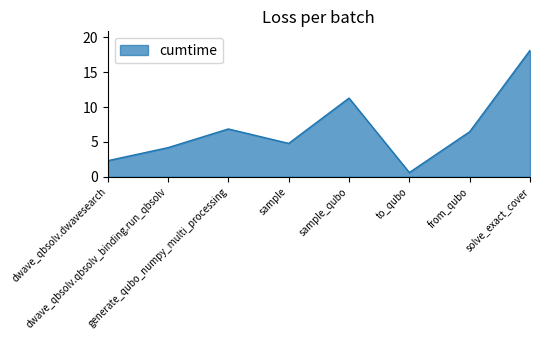

True or false: the data has more than 1 interior local peaks.

True